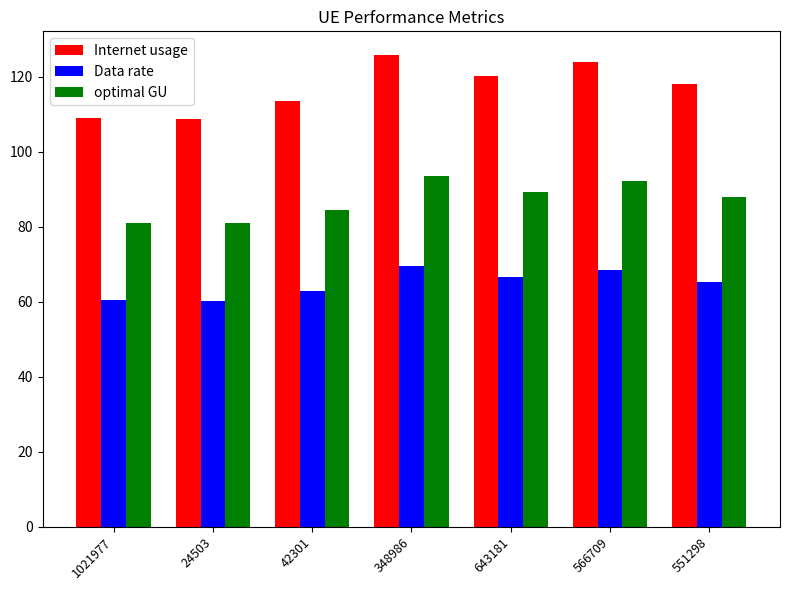

What is the difference between the second highest and second lowest values in the Data rate series?

8.2